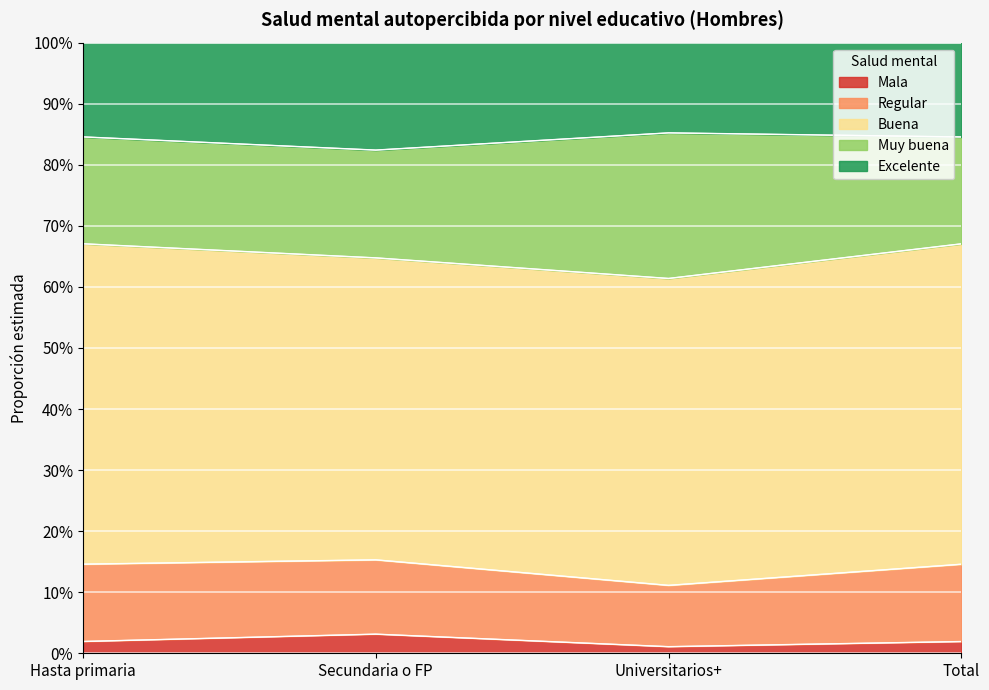

List the labels in order of Buena value, smallest first.

Secundaria o FP, Universitarios+, Hasta primaria, Total